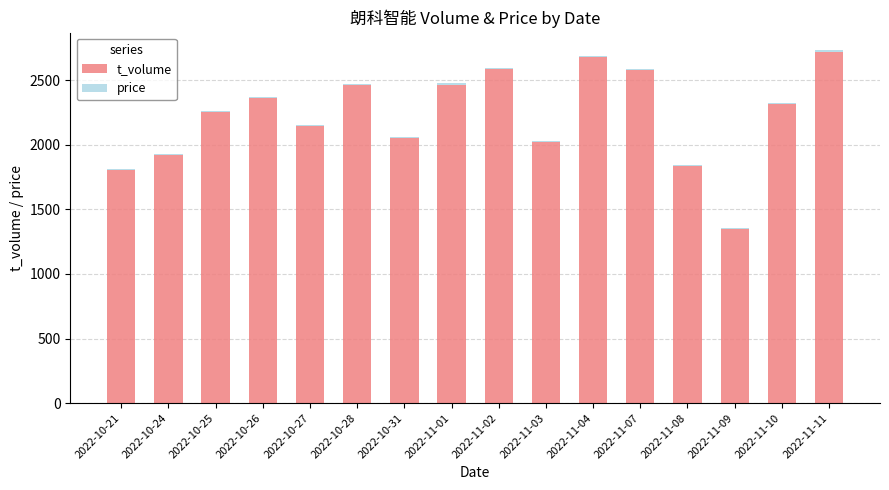

Are the bars grouped side by side (vs. stacked)?

No